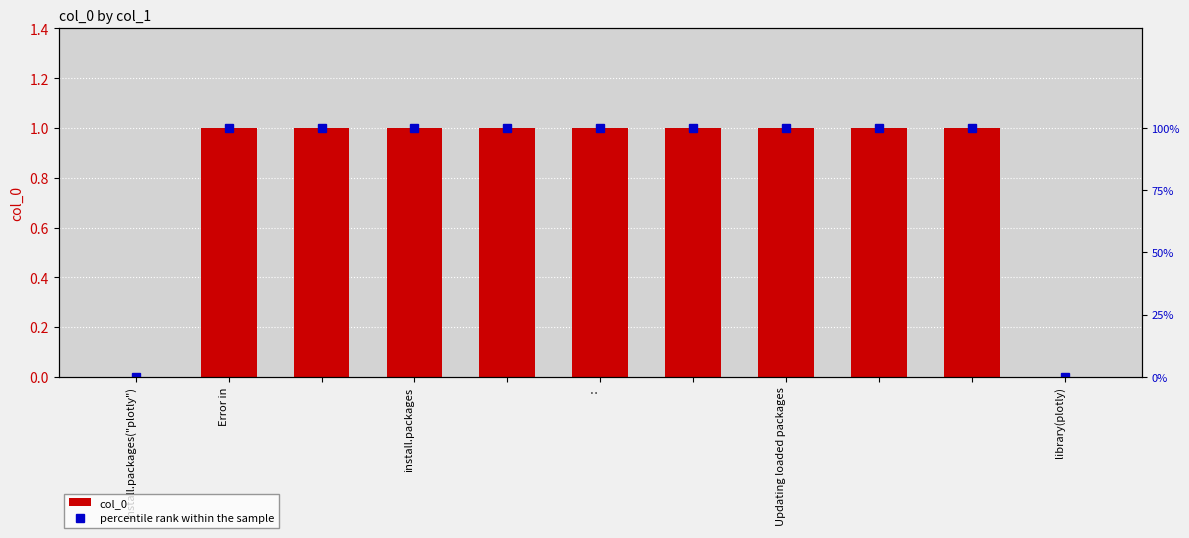

How many positive values does the col_0 series have?

9